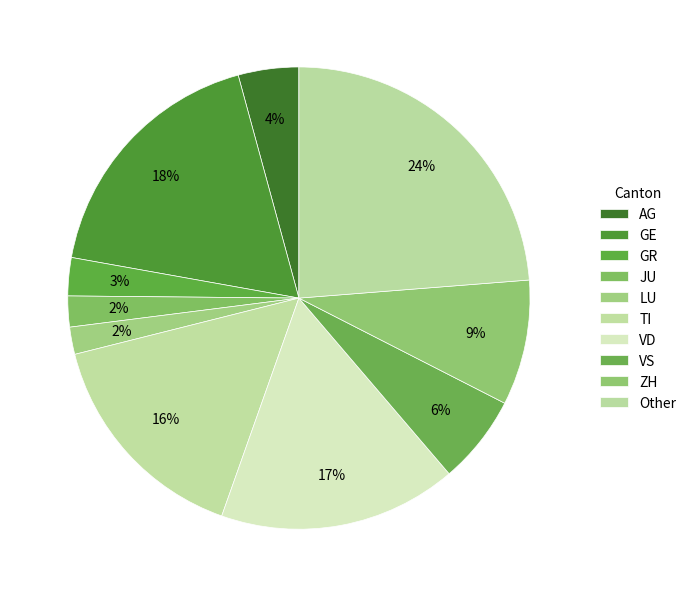

How many slices are in this pie chart?

10